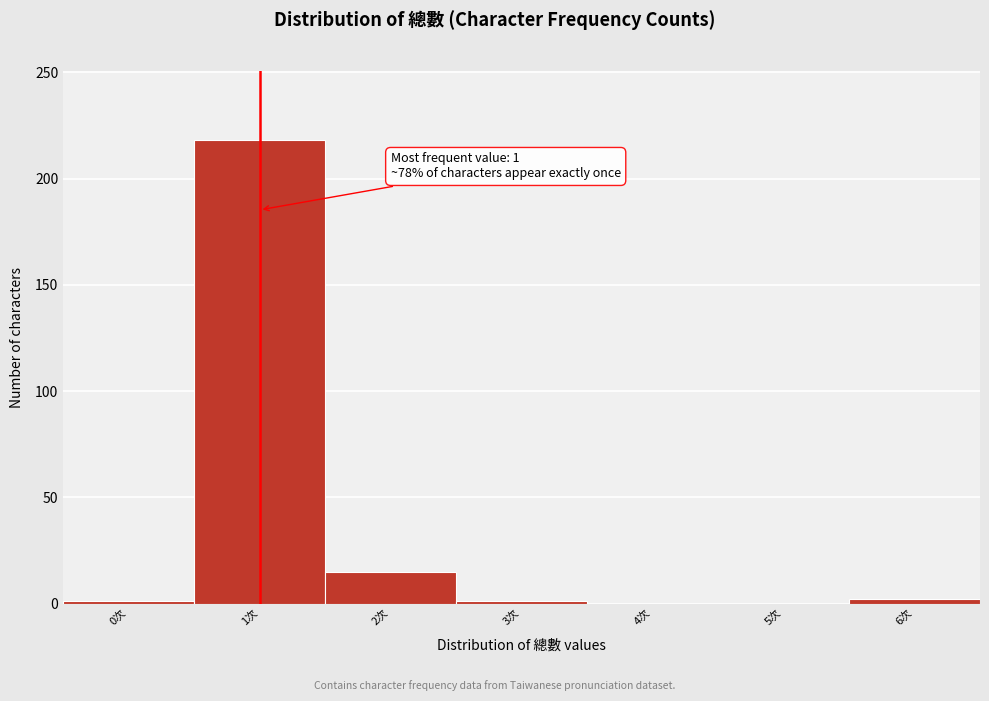

Between 5次 and 1次, which is larger?

1次